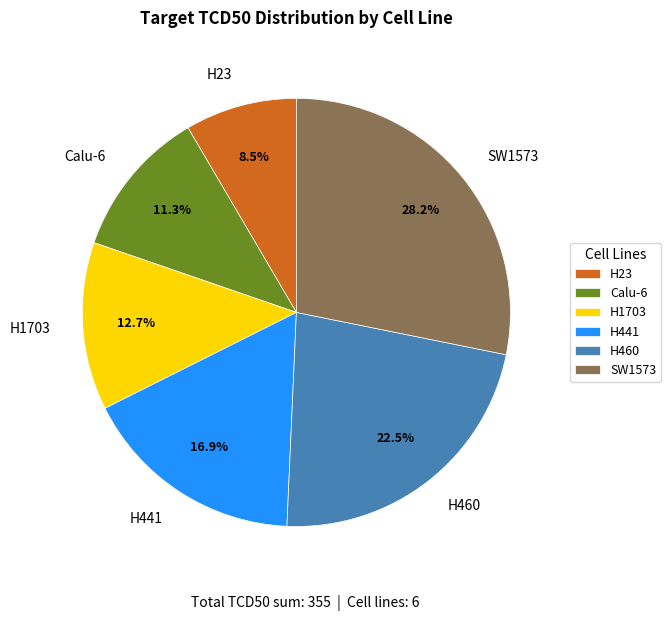

Approximately how many times larger is the value at Calu-6 compared to H441?

0.7